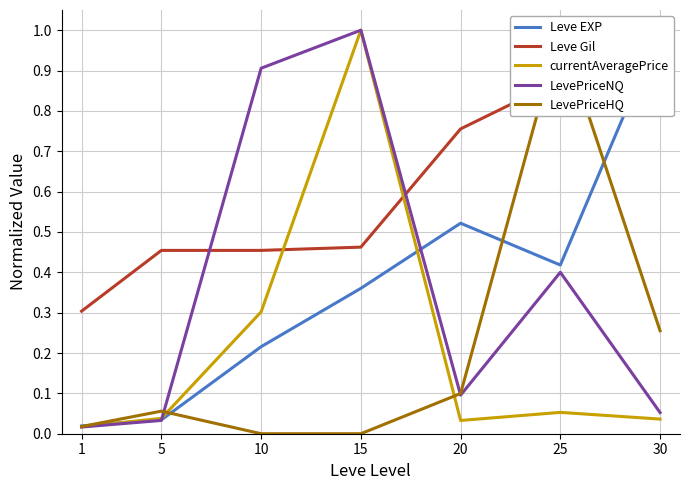

Is the value of LevePriceNQ at 15 greater than the value of currentAveragePrice at 5?

Yes